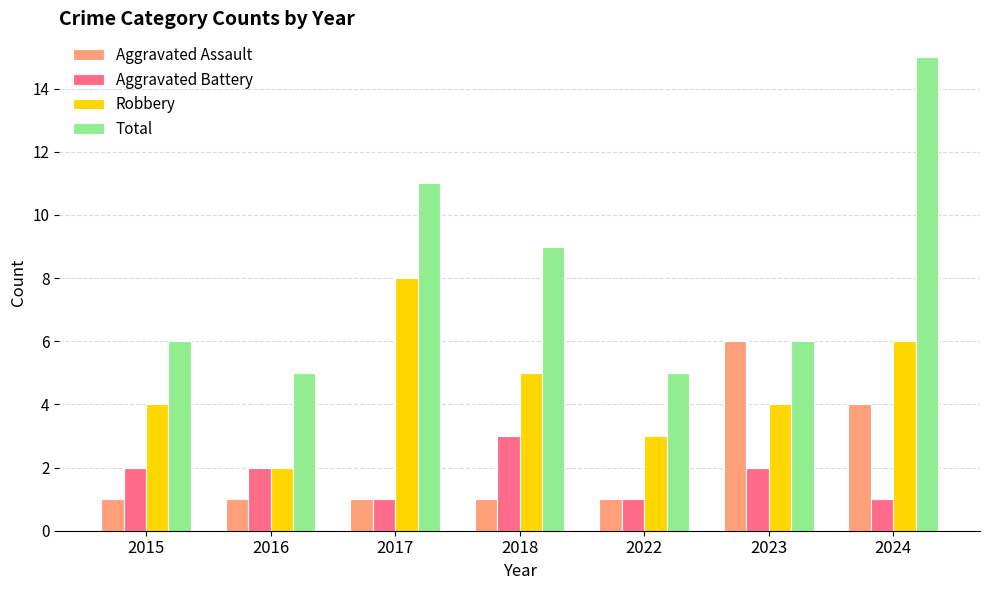

Reading left to right, transcribe all the data shown in this chart.

Aggravated Assault: 2015=1	2016=1	2017=1	2018=1	2022=1	2023=6	2024=4
Aggravated Battery: 2015=2	2016=2	2017=1	2018=3	2022=1	2023=2	2024=1
Robbery: 2015=4	2016=2	2017=8	2018=5	2022=3	2023=4	2024=6
Total: 2015=6	2016=5	2017=11	2018=9	2022=5	2023=6	2024=15